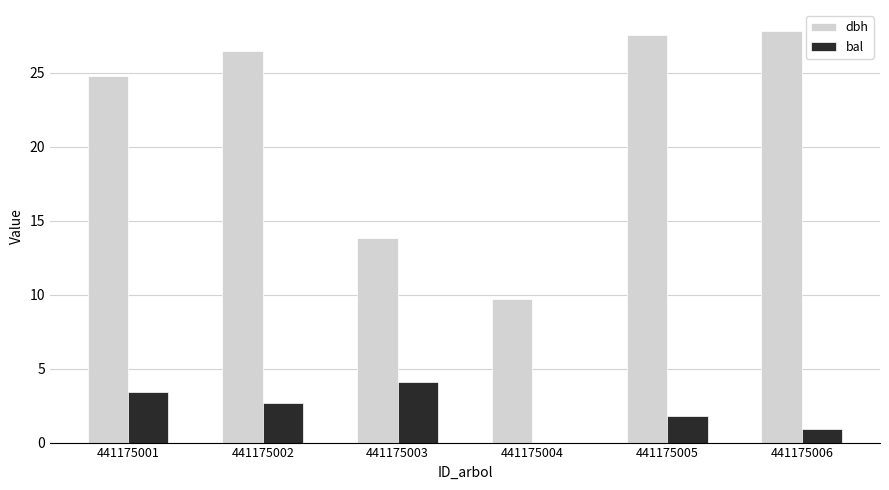

What is the total value across all series at 441175001?

28.2